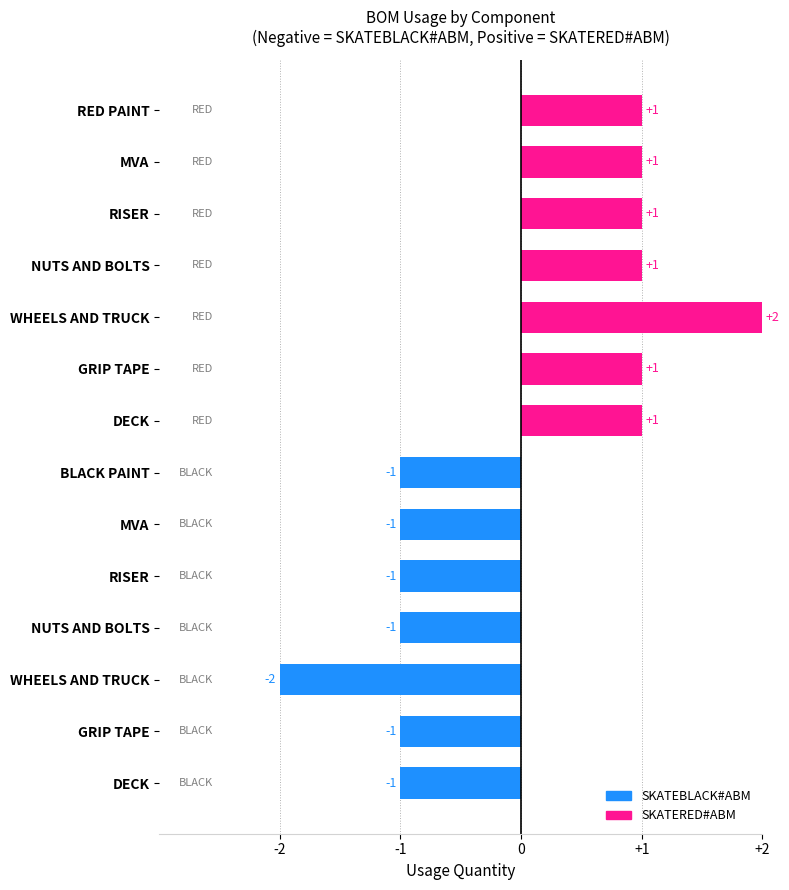

Does the chart contain any negative values?

Yes